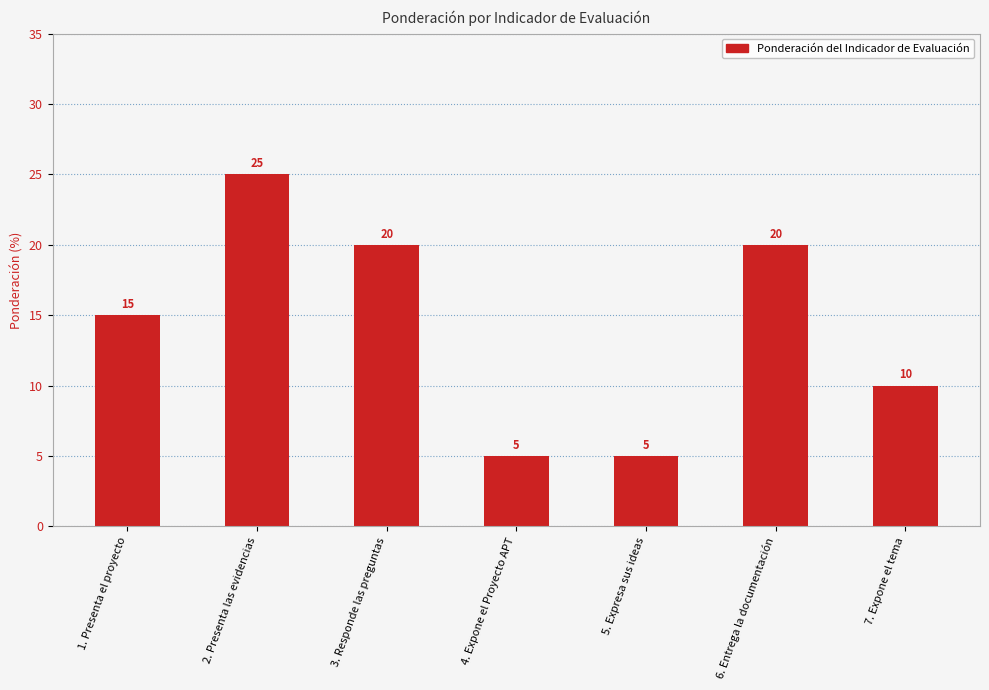

Reading right to left, list all the values displayed in this chart.

10	20	5	5	20	25	15